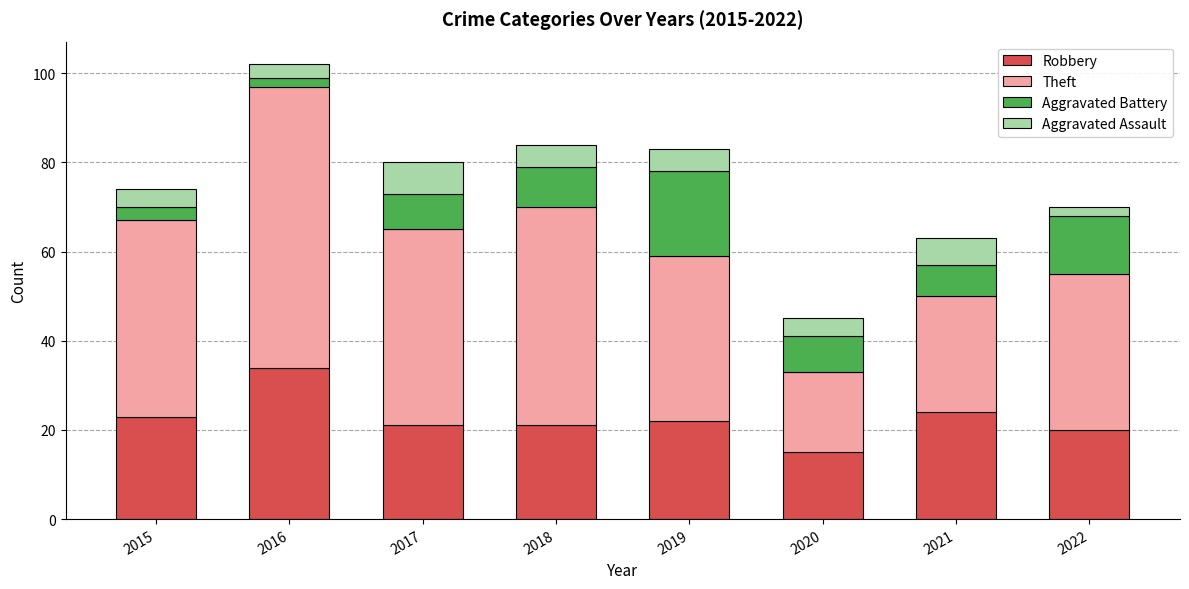

At which category is the sum across all series the highest?

2016